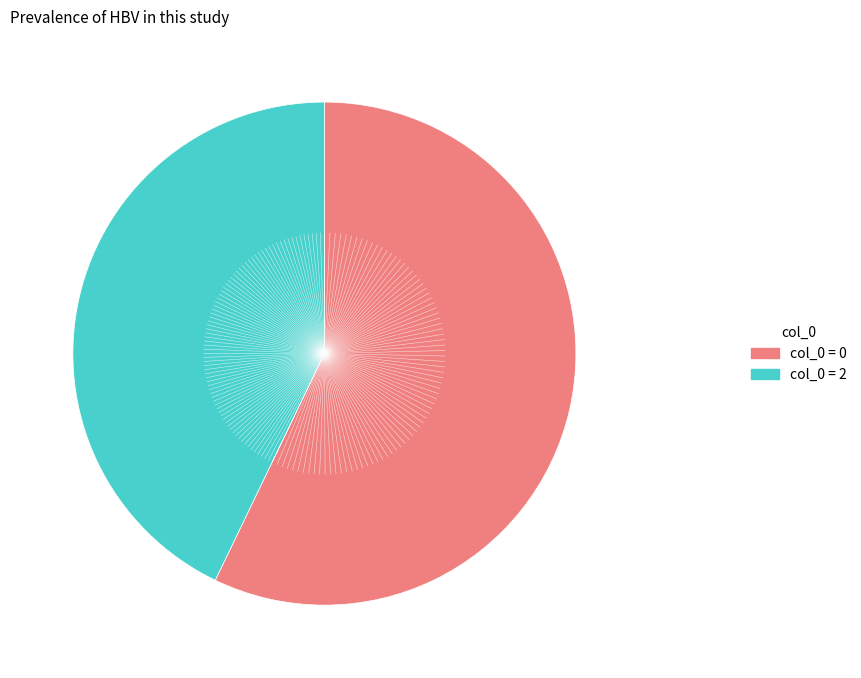

What is the smallest slice in the pie chart?

col_0 = 2